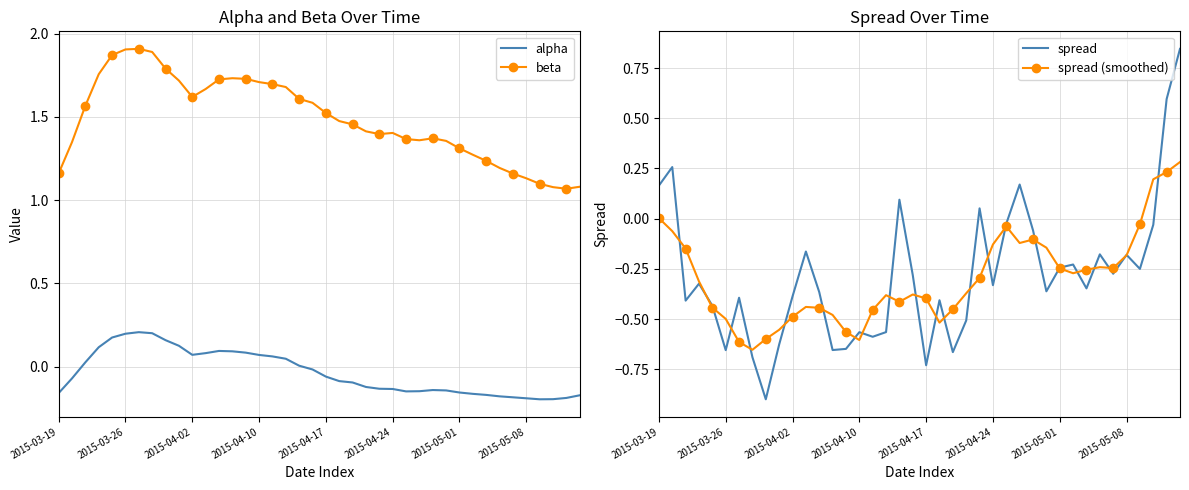

The alpha series shows 0.2 at 2015-03-26. True or false?

True